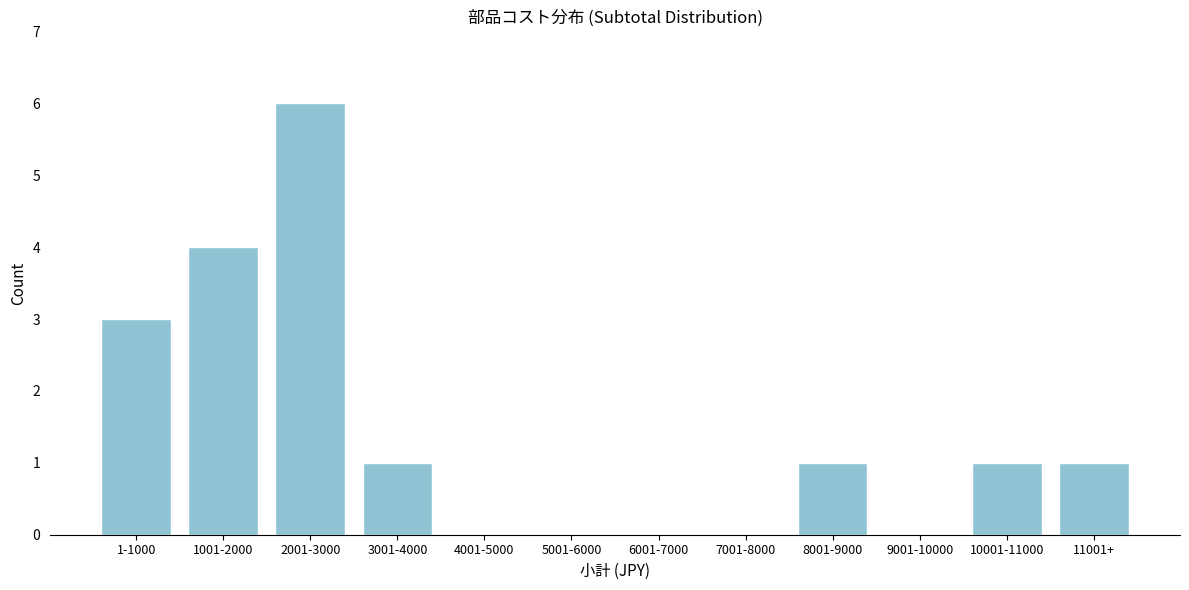

Reading left to right, what are all the values shown in this chart?

1-1000=3	1001-2000=4	2001-3000=6	3001-4000=1	4001-5000=0	5001-6000=0	6001-7000=0	7001-8000=0	8001-9000=1	9001-10000=0	10001-11000=1	11001+=1